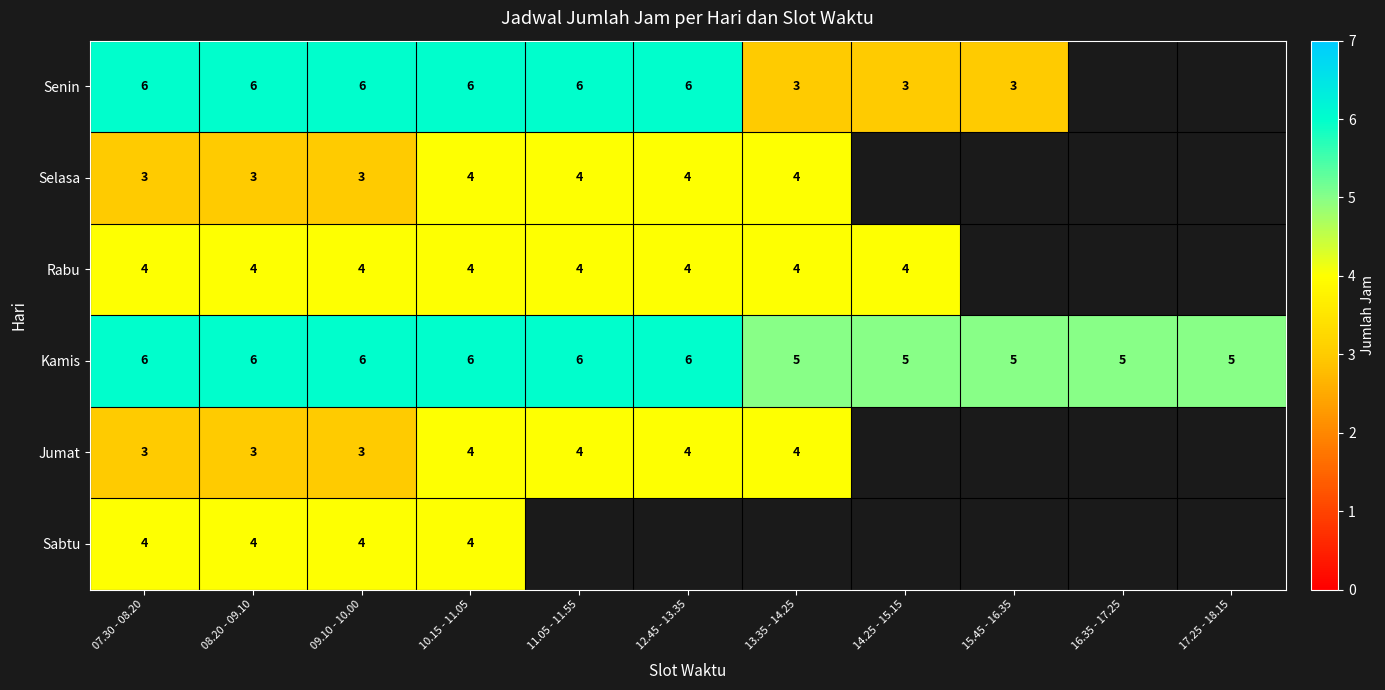

What is the spread (max minus min) of values at 13.35 - 14.25?

2.0